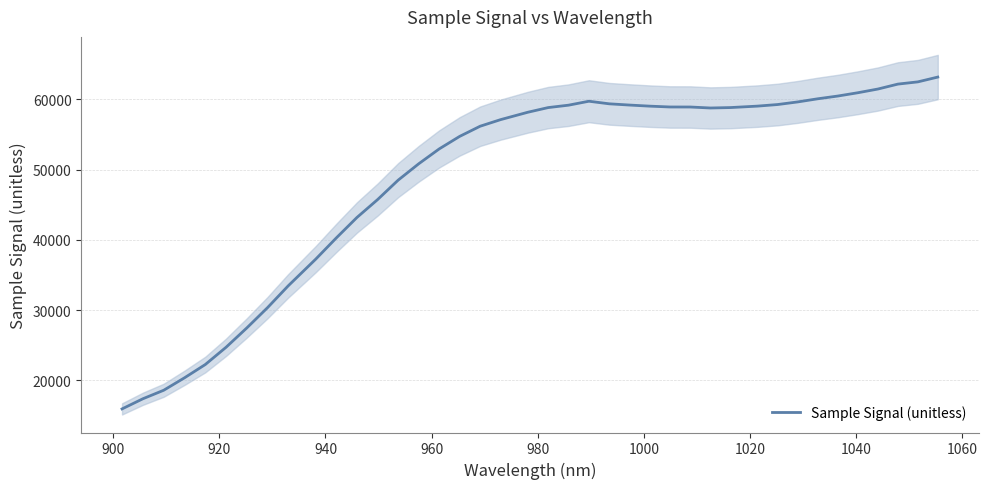

What is the value of the 3rd point from the left?

18605